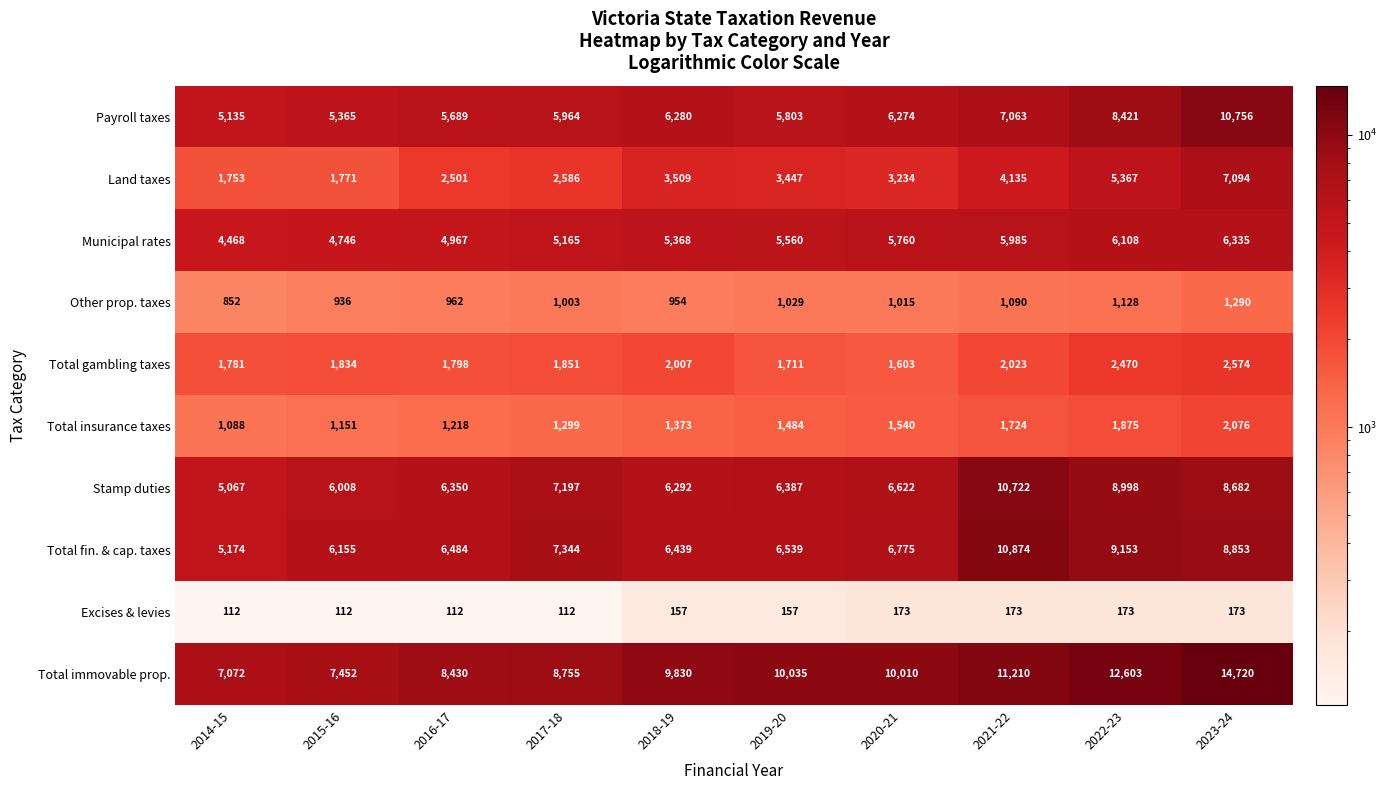

What is the sum of the Total immovable prop. values at 2020-21 and 2022-23?

22613